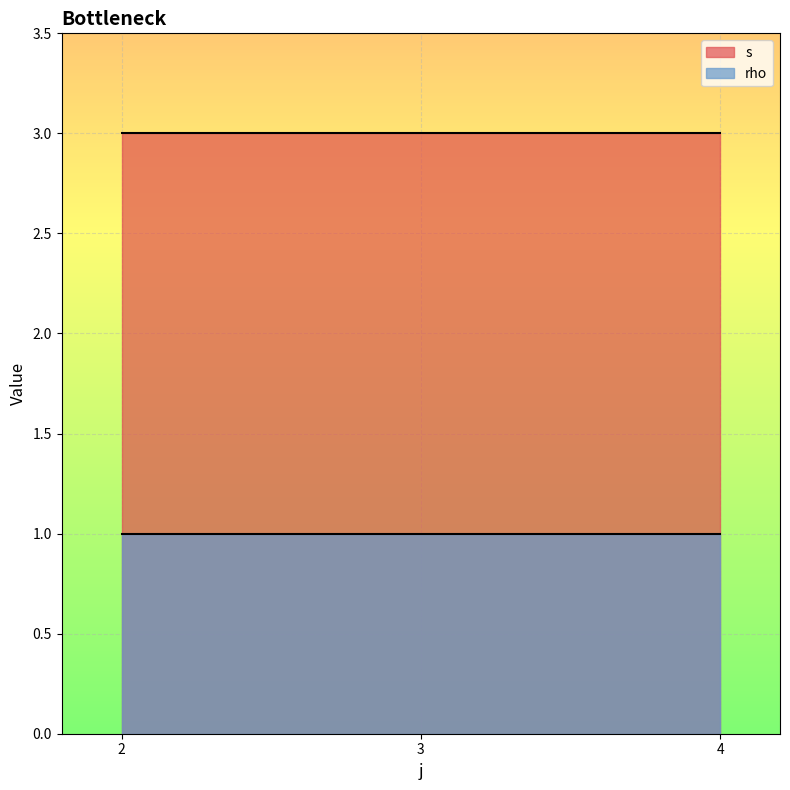

Is the value of rho at 4 greater than the value of s at 2?

No